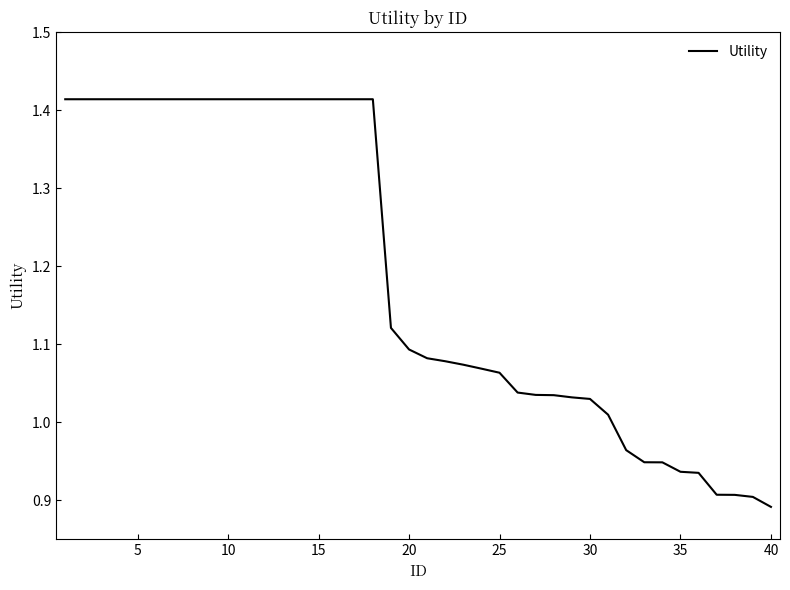

What is the difference between the maximum and minimum values?

0.5